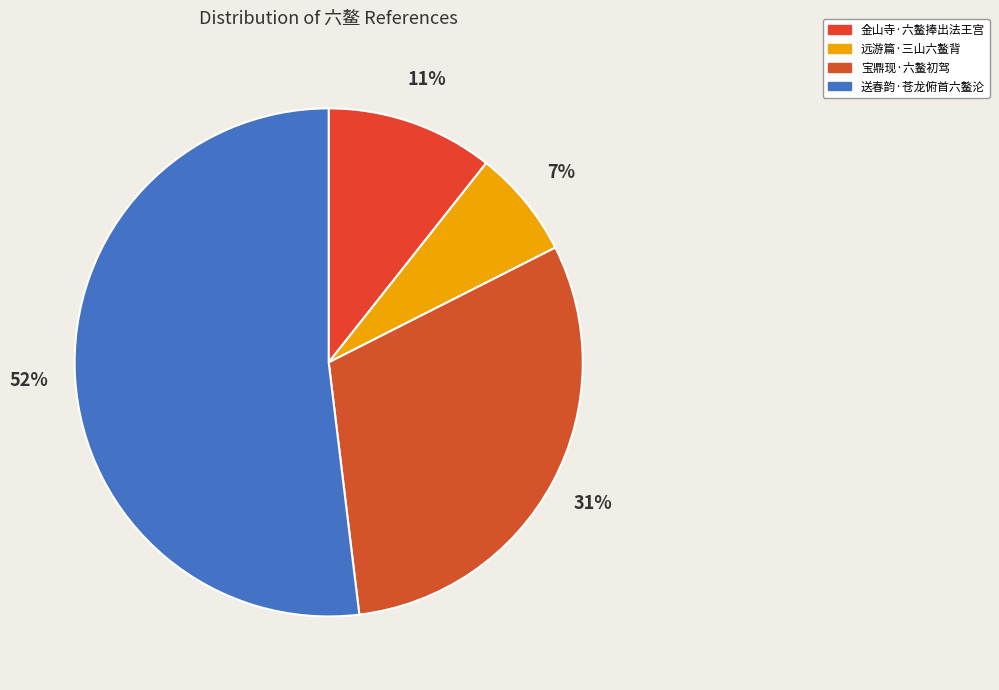

Do 远游篇·三山六鳌背 and 宝鼎现·六鳌初驾 together represent more than half of the pie?

No